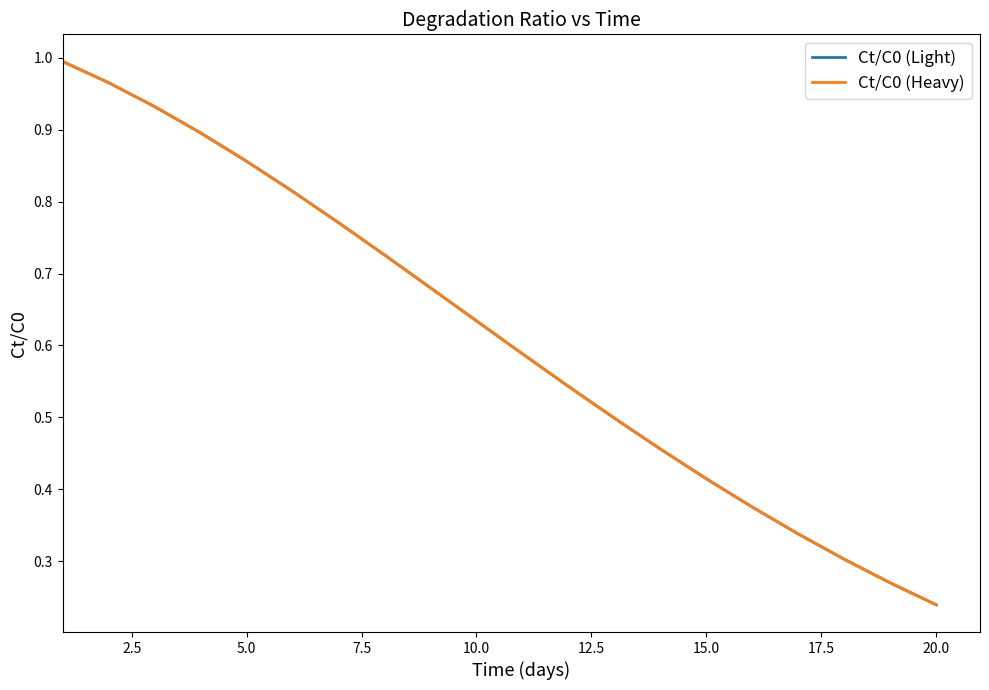

How many lines are shown in the chart?

2